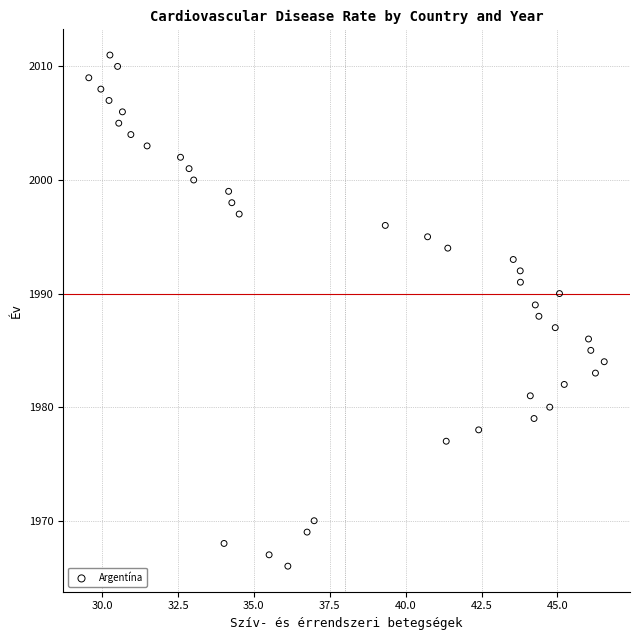

What is the range of Y values (max minus min)?

45